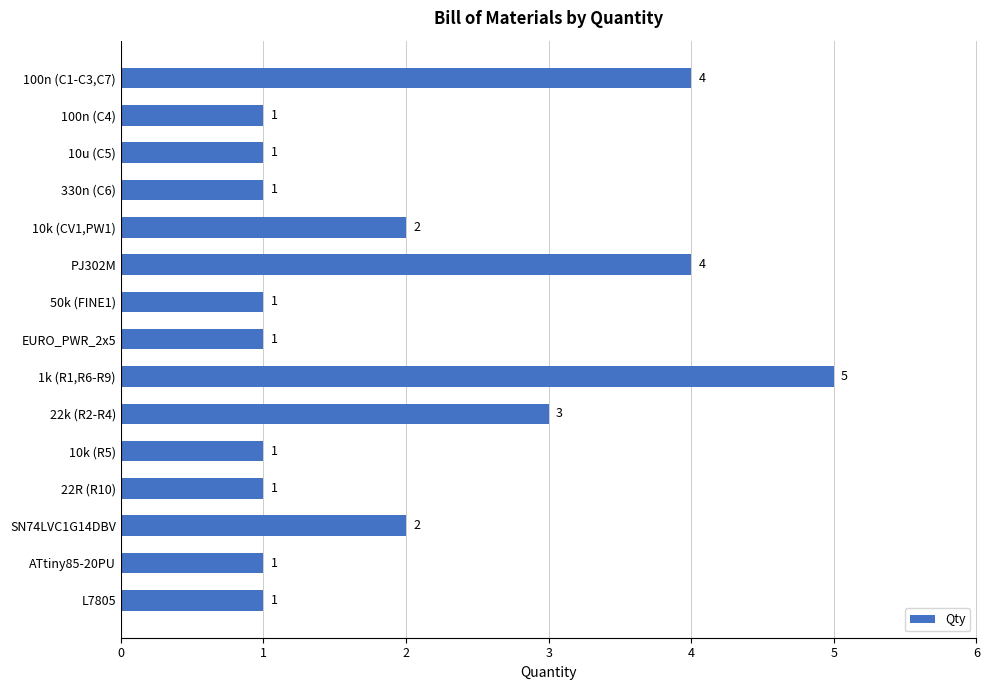

What is the difference between the maximum and minimum values?

4